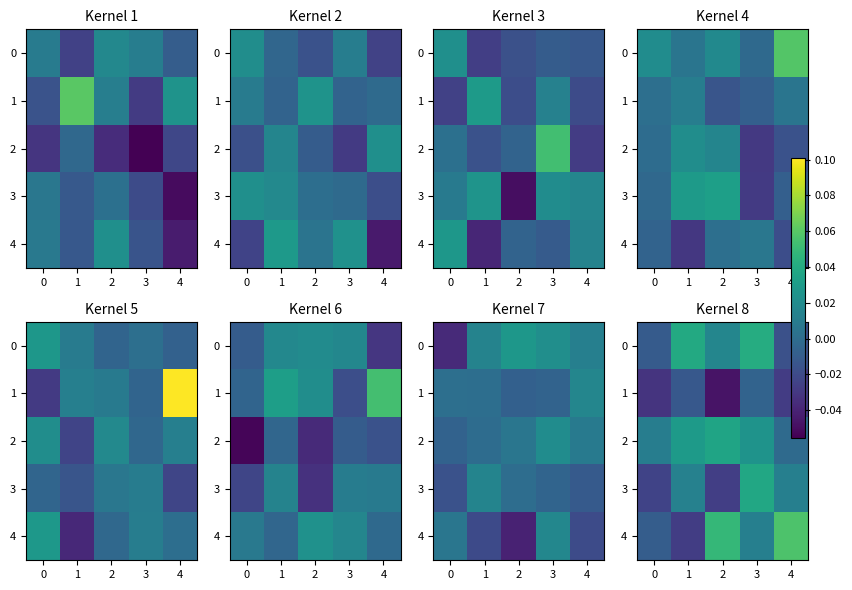

How many data points does each series have?

5